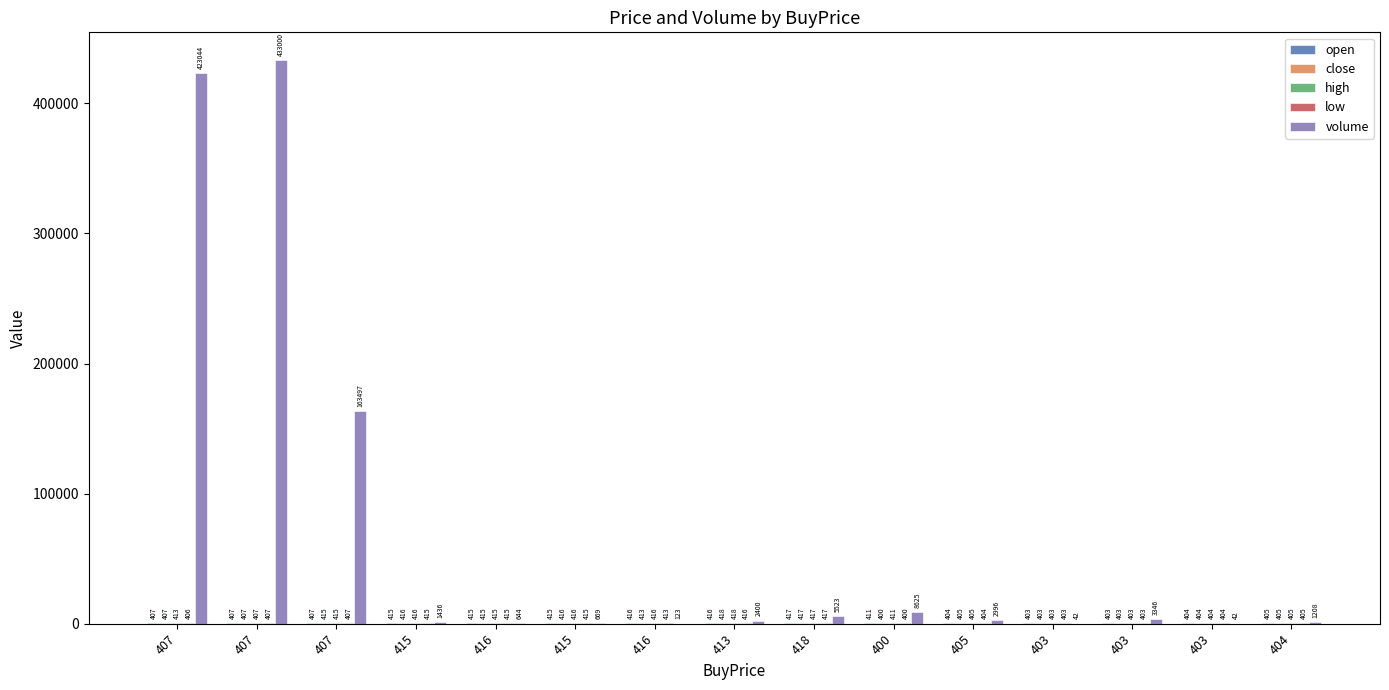

How many groups of bars are there?

15